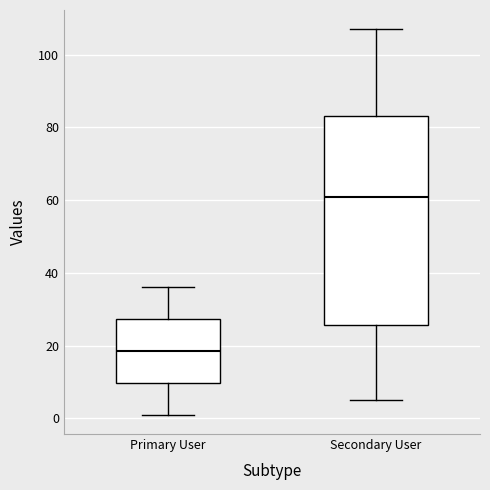

Reading left to right, read every box against the y-axis: the position of its median line, the range the box covers, and the ends of its whiskers. The values are not printed on the chart, so give them approximately, as read against the axis.

Primary User: median 18, box 10 to 28, whiskers 2 to 36
Secondary User: median 62, box 26 to 84, whiskers 6 to 108